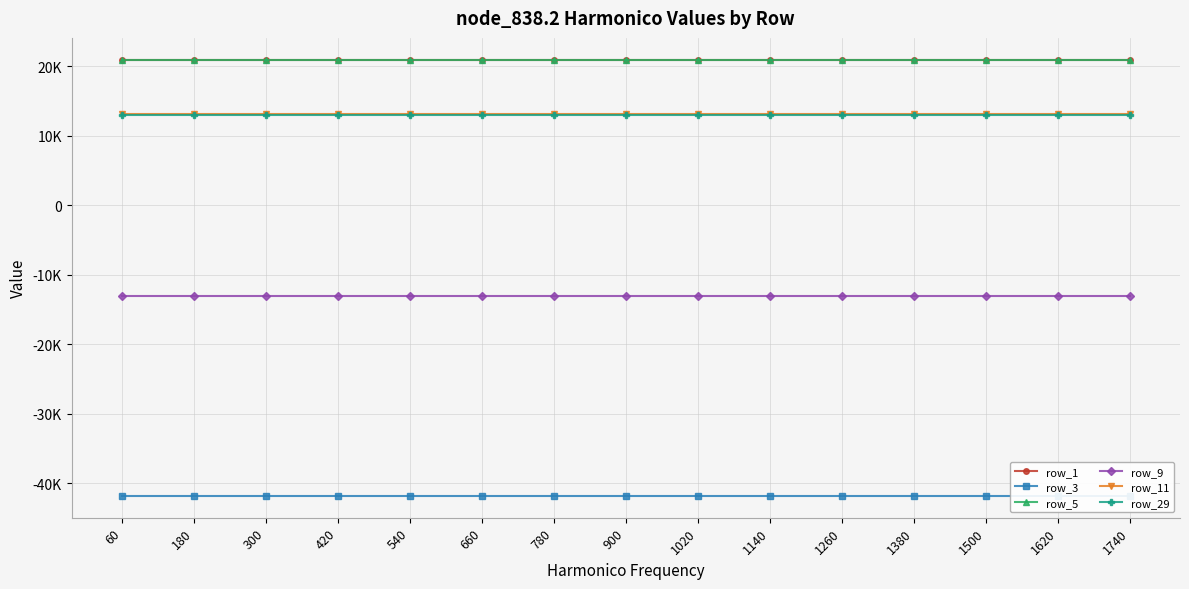

What is the value of the row_1 point at the 9th from the left?

20914.1